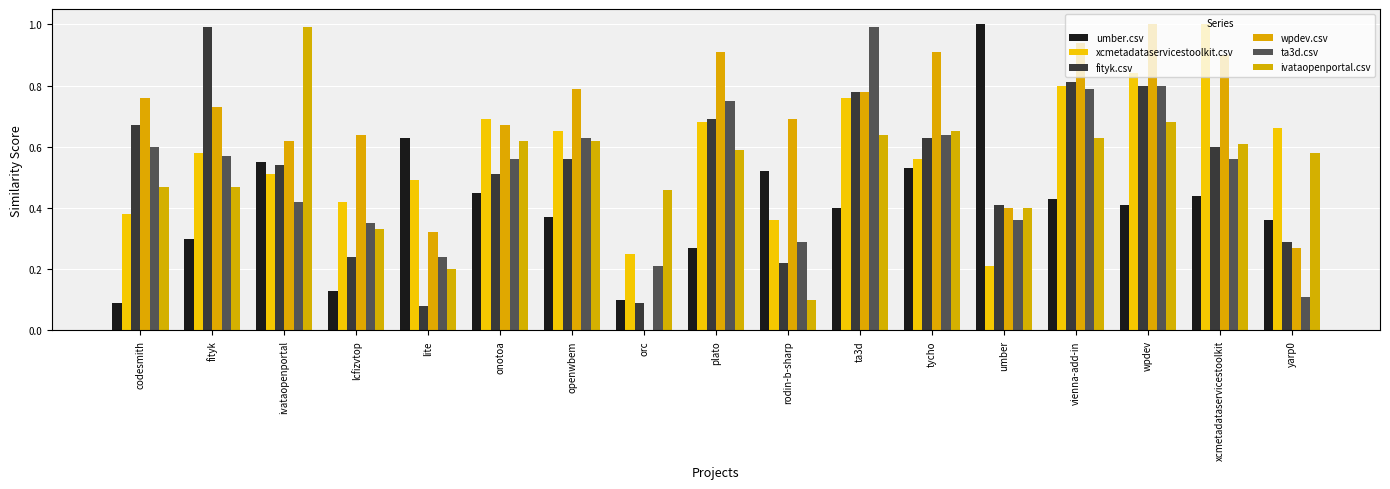

List the series in order of their peak value, lowest first.

fityk.csv, ta3d.csv, ivataopenportal.csv, umber.csv, xcmetadataservicestoolkit.csv, wpdev.csv